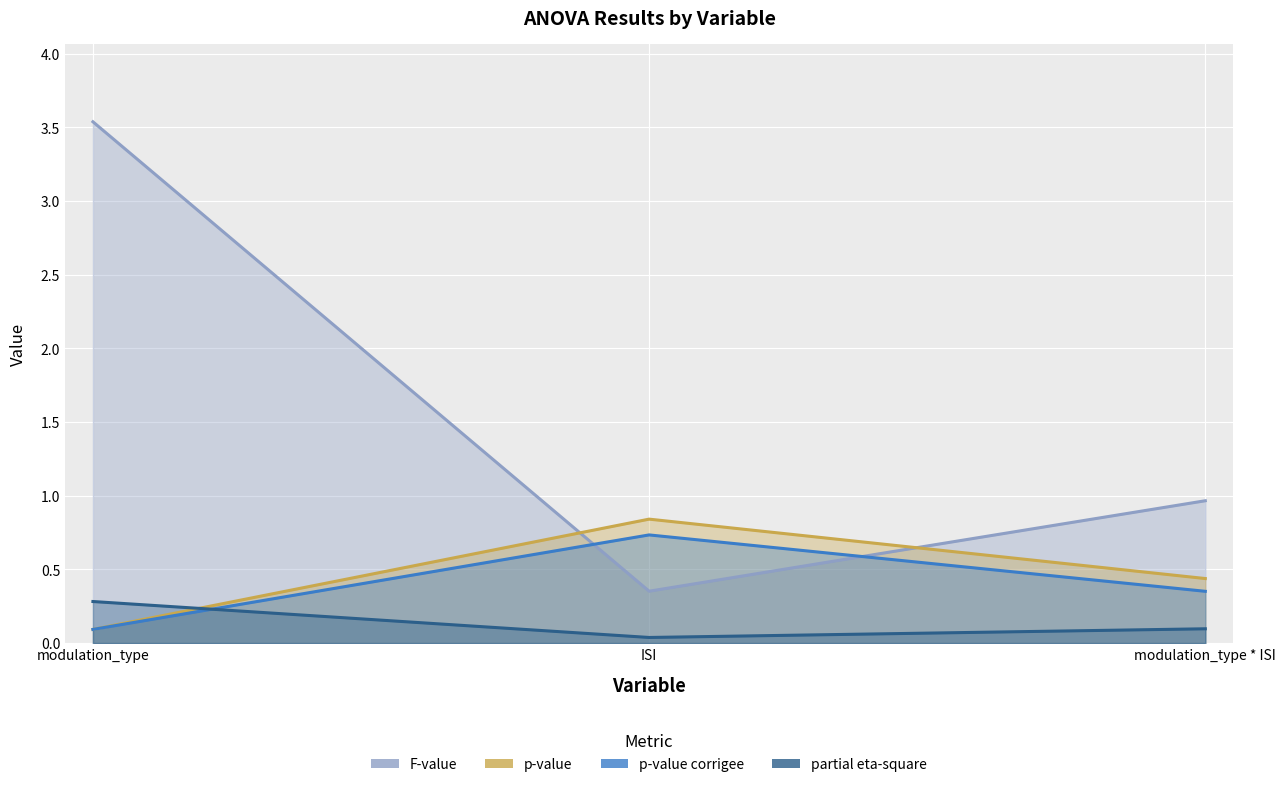

What is the difference between the maximum and second lowest values in the partial eta-square series?

0.2